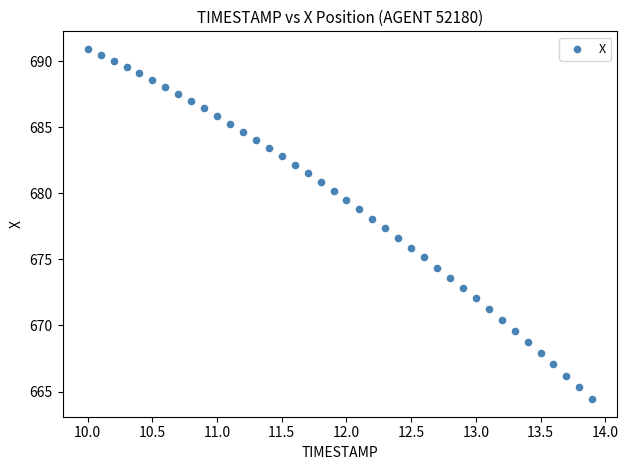

What is the range of Y values (max minus min)?

26.5